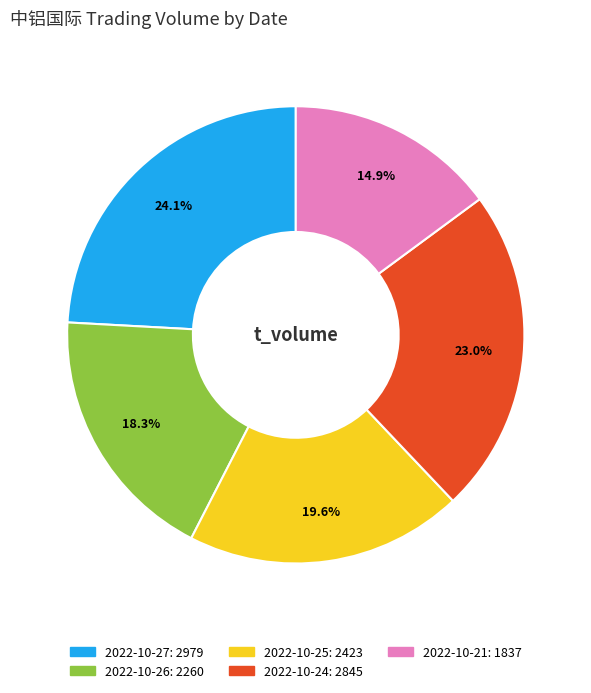

What is the smallest slice in the pie chart?

2022-10-21